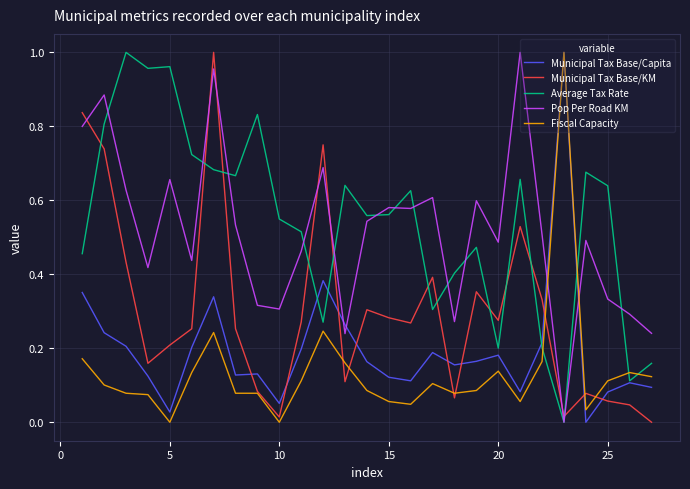

True or false: Pop Per Road KM and Fiscal Capacity intersect in this chart.

True